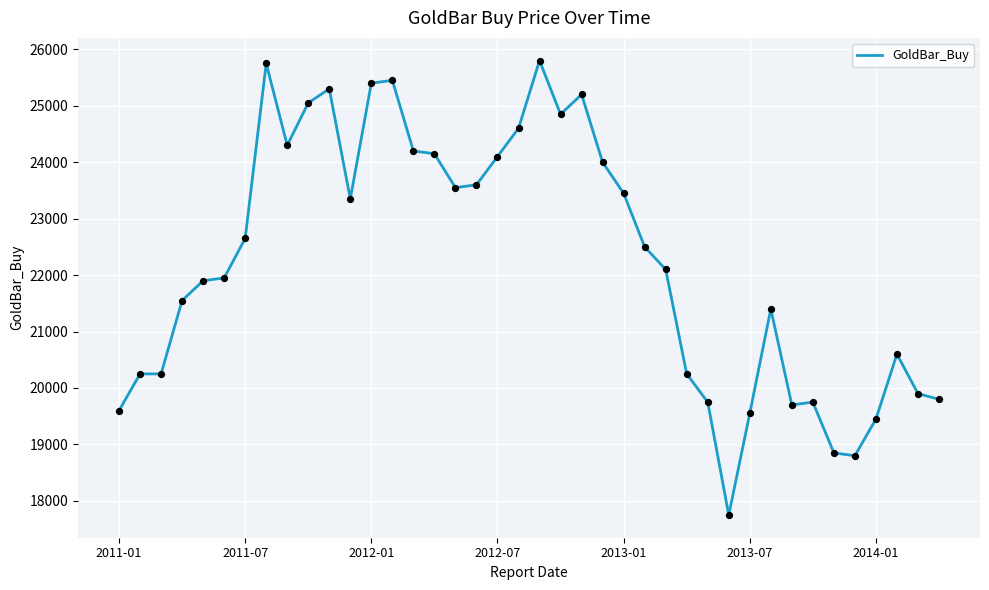

What is the greatest value displayed?

25800